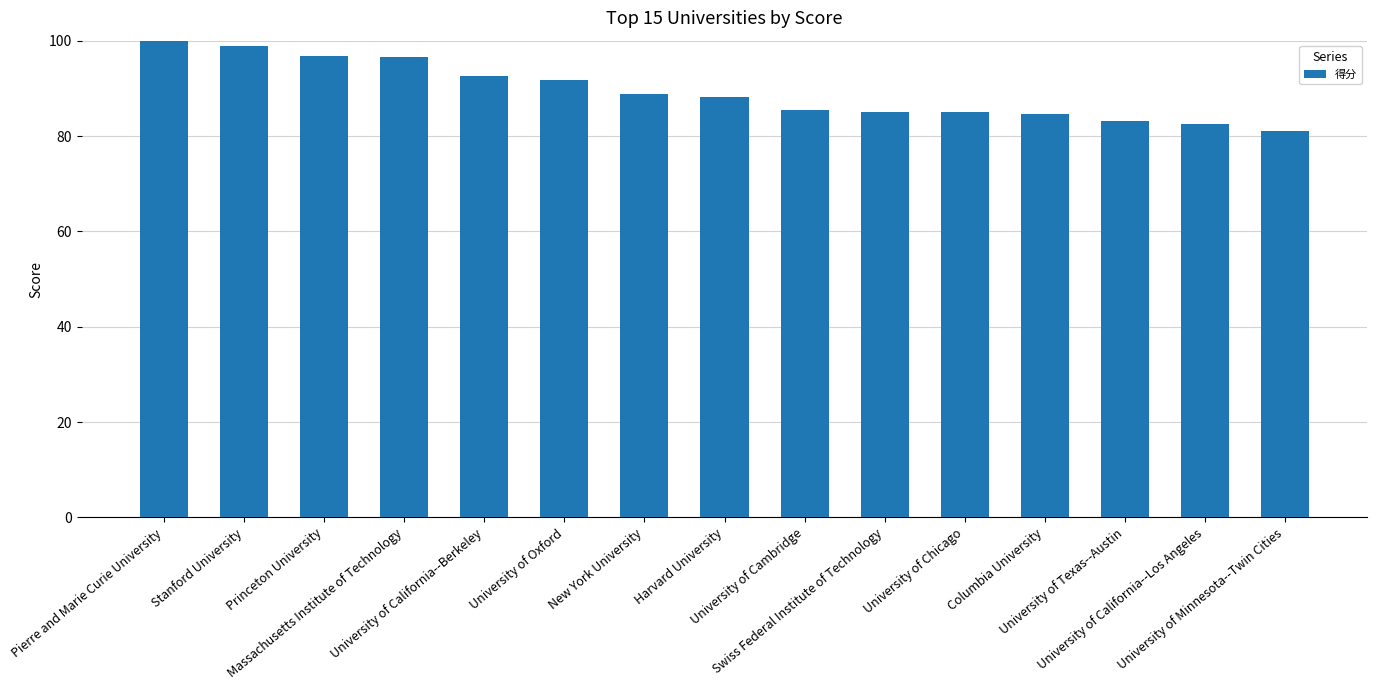

How many bars are there in total?

15